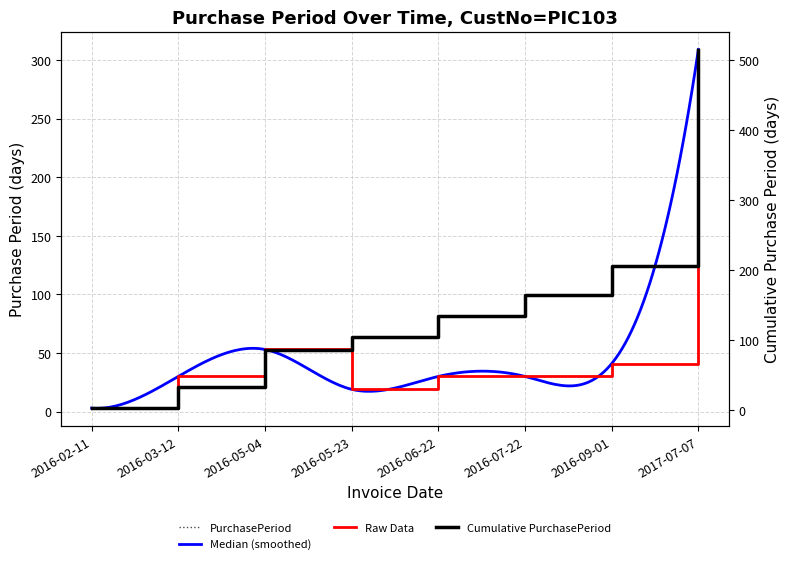

What is the label of the 7th point from the left?

2016-09-01